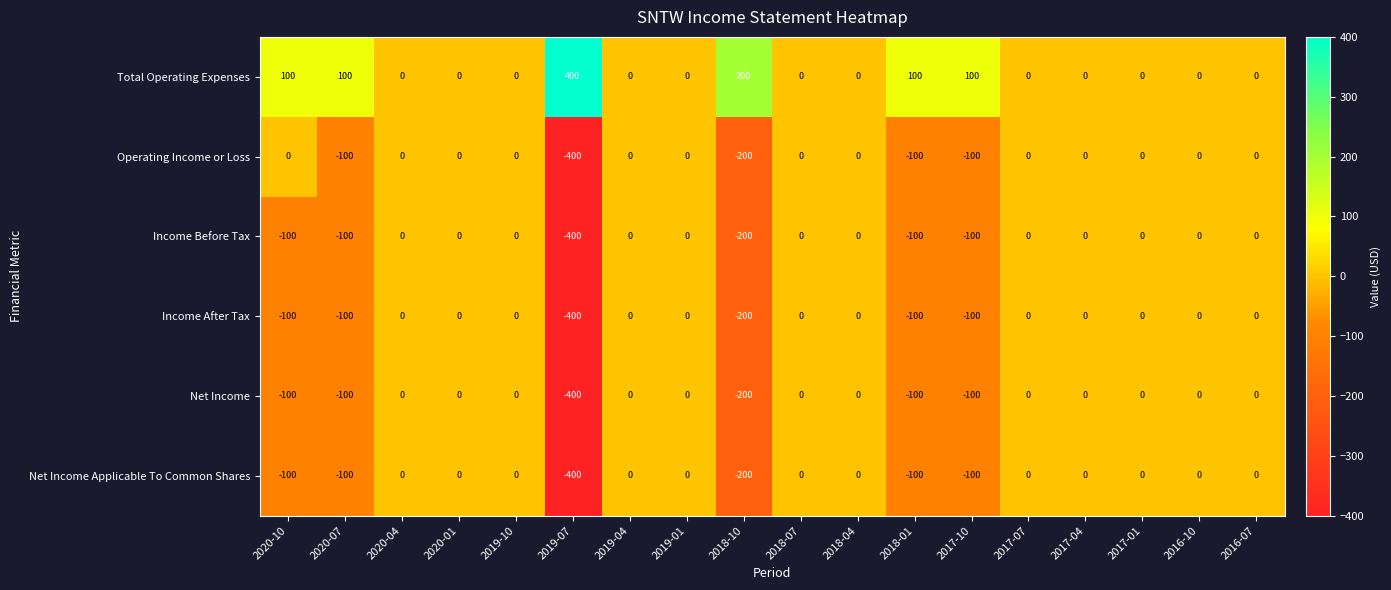

What is the difference between the second highest and minimum values in the Net Income Applicable To Common Shares series?

400